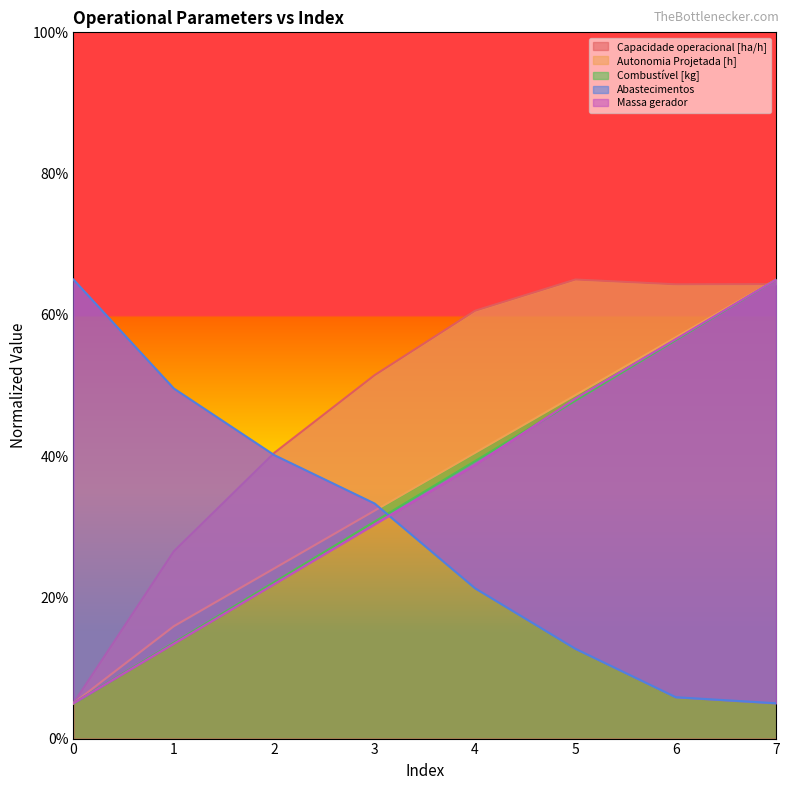

Is it true that Capacidade operacional [ha/h] equals 2.9 at 0?

False